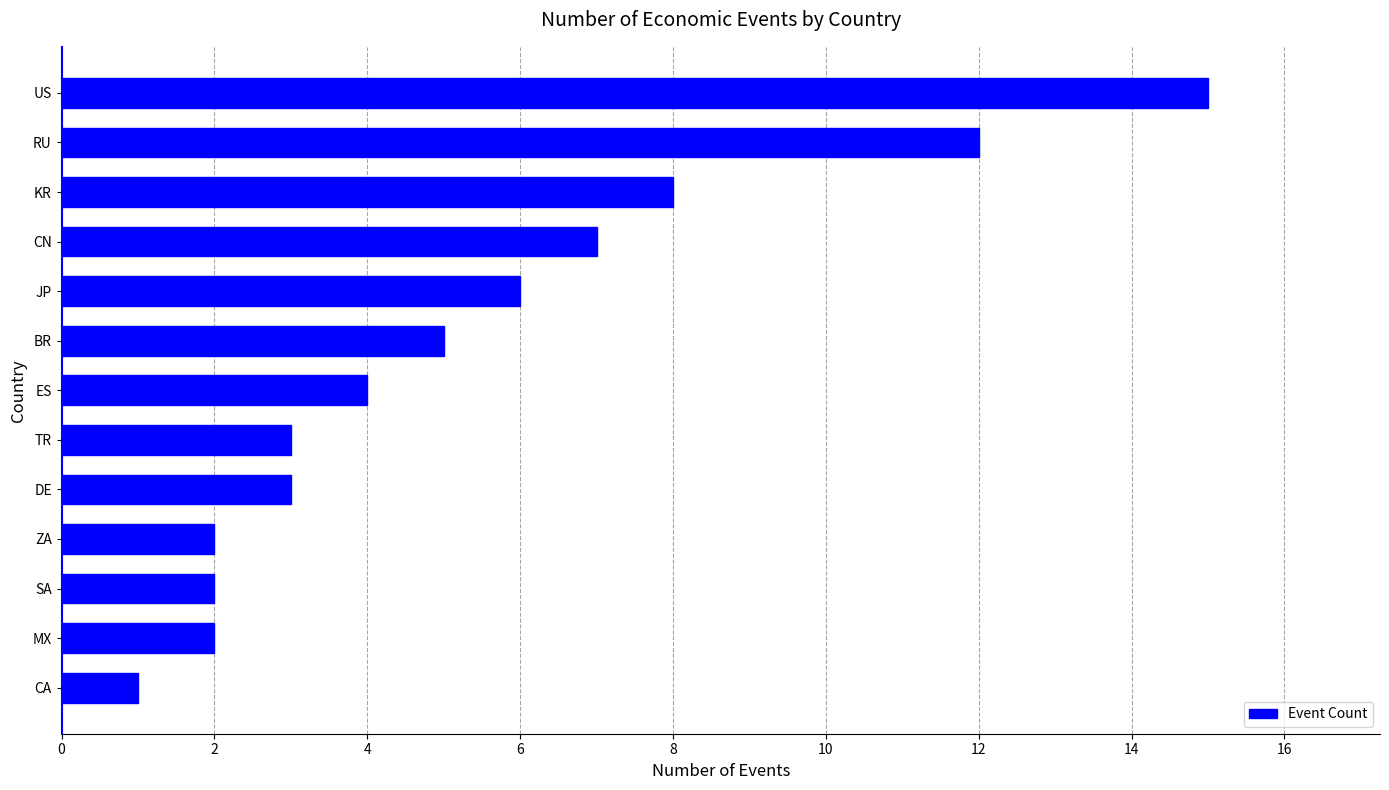

What is the difference between the second highest and second lowest values?

10